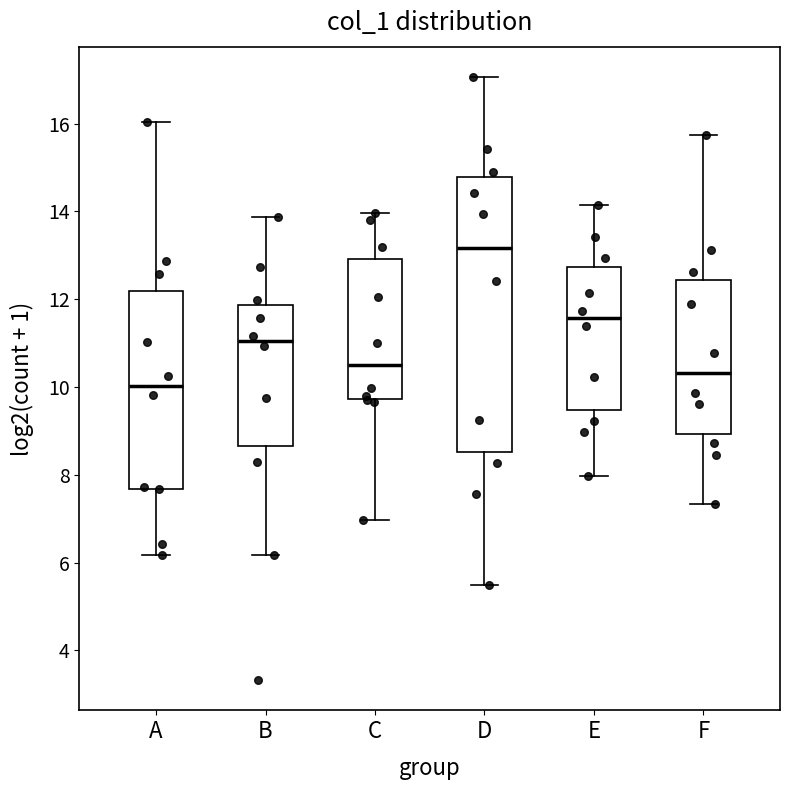

Where does the median line of the box for F sit on the y-axis? The values are not printed on the chart, so give them approximately, as read against the axis.

10.4